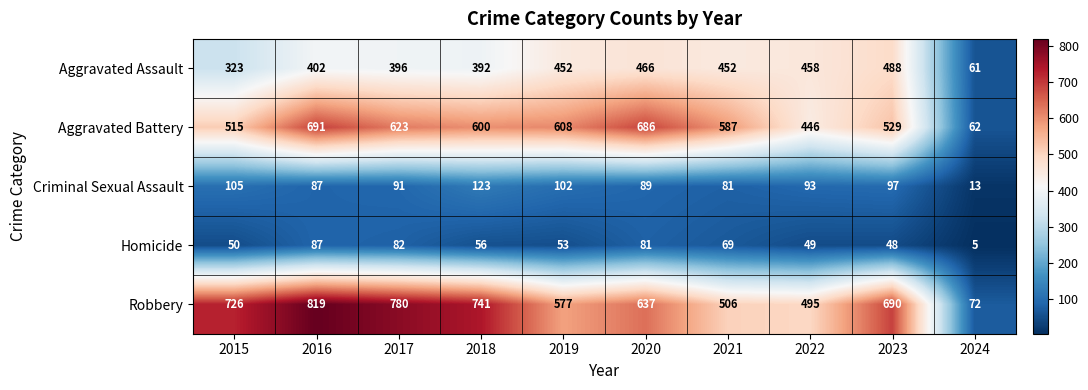

Rank the series by their maximum value, from lowest to highest.

Homicide, Criminal Sexual Assault, Aggravated Assault, Aggravated Battery, Robbery